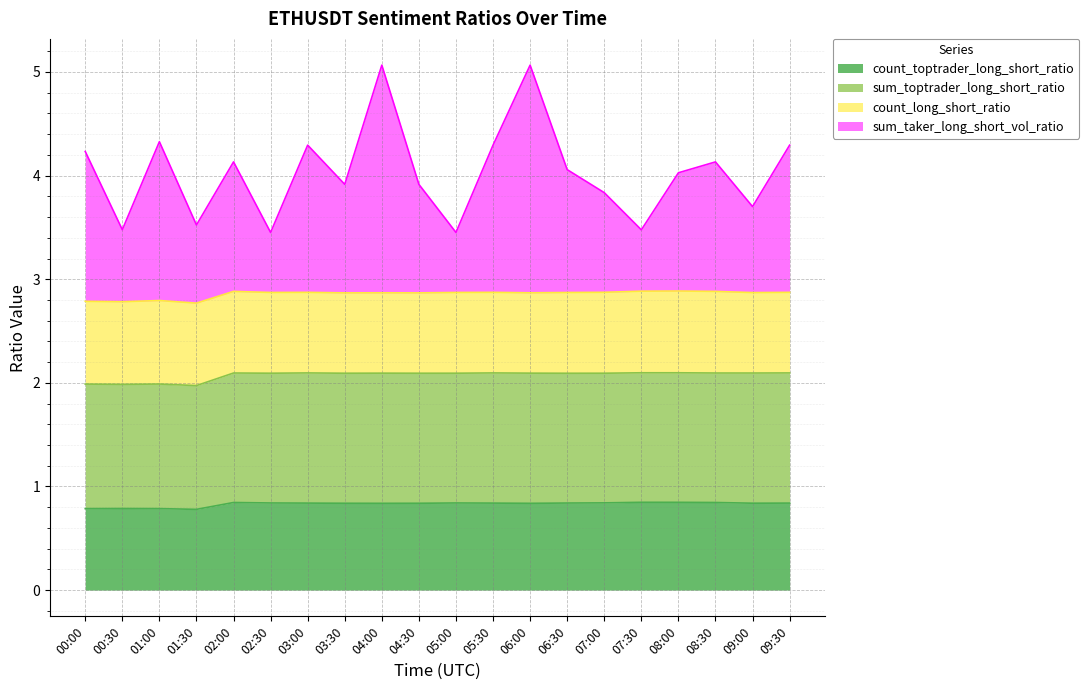

At which category does the chart reach its peak across all series?

04:00